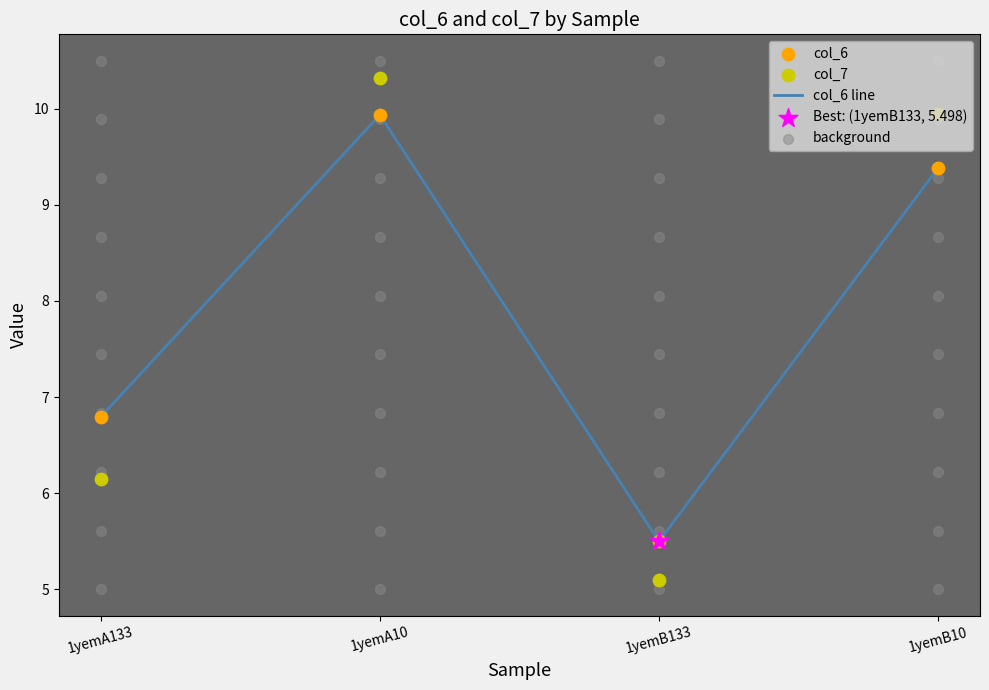

Is the value of col_7 at 1yemB133 greater than the value of col_6 at 1yemA10?

No